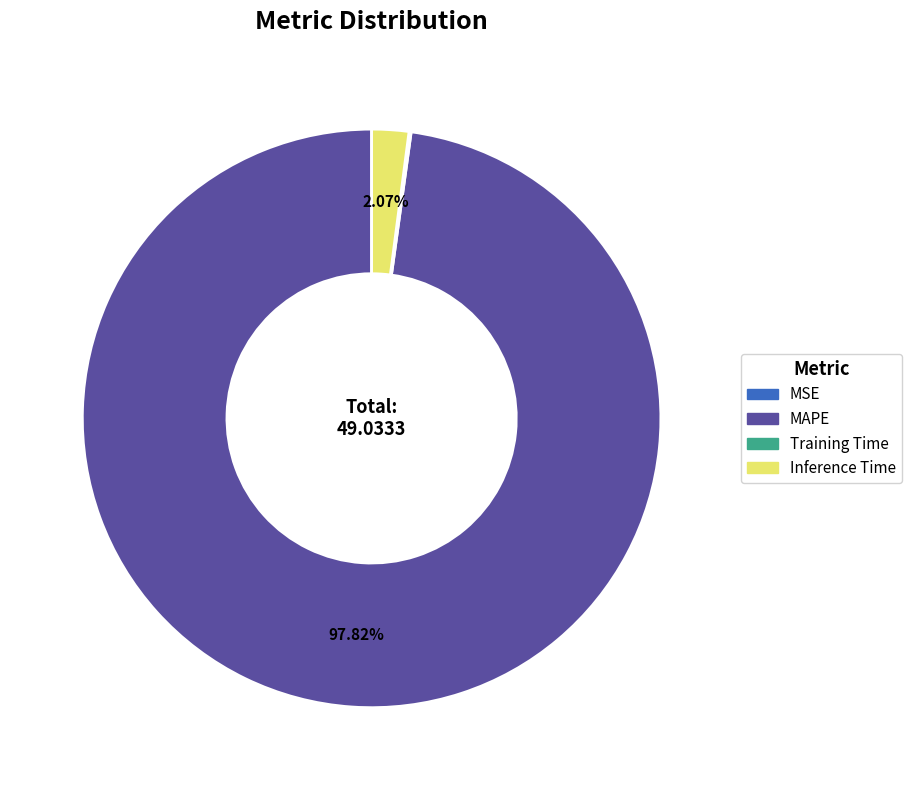

Which category has the biggest portion of the pie?

MAPE